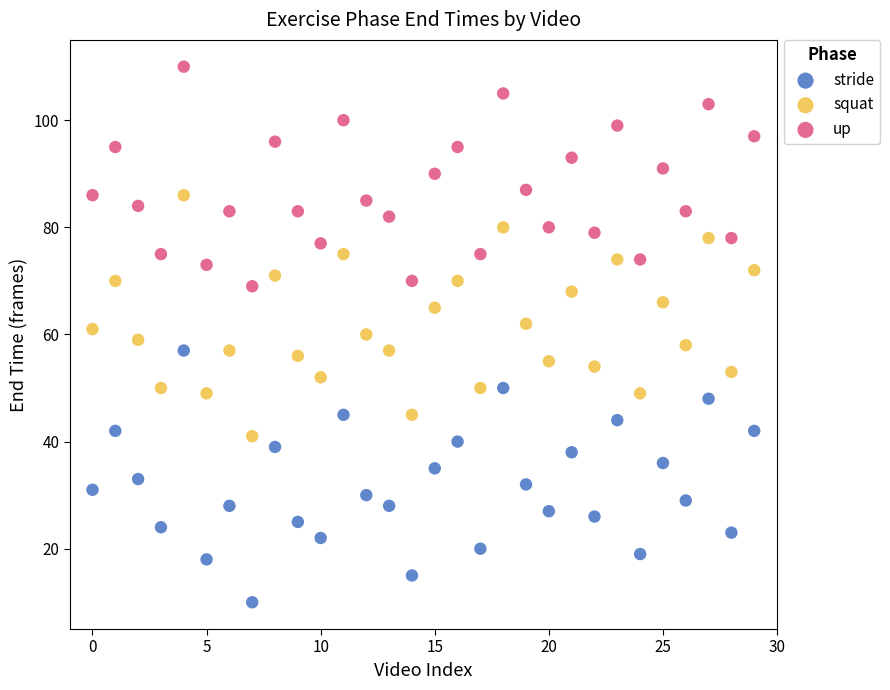

Which series reaches the maximum Y coordinate?

up